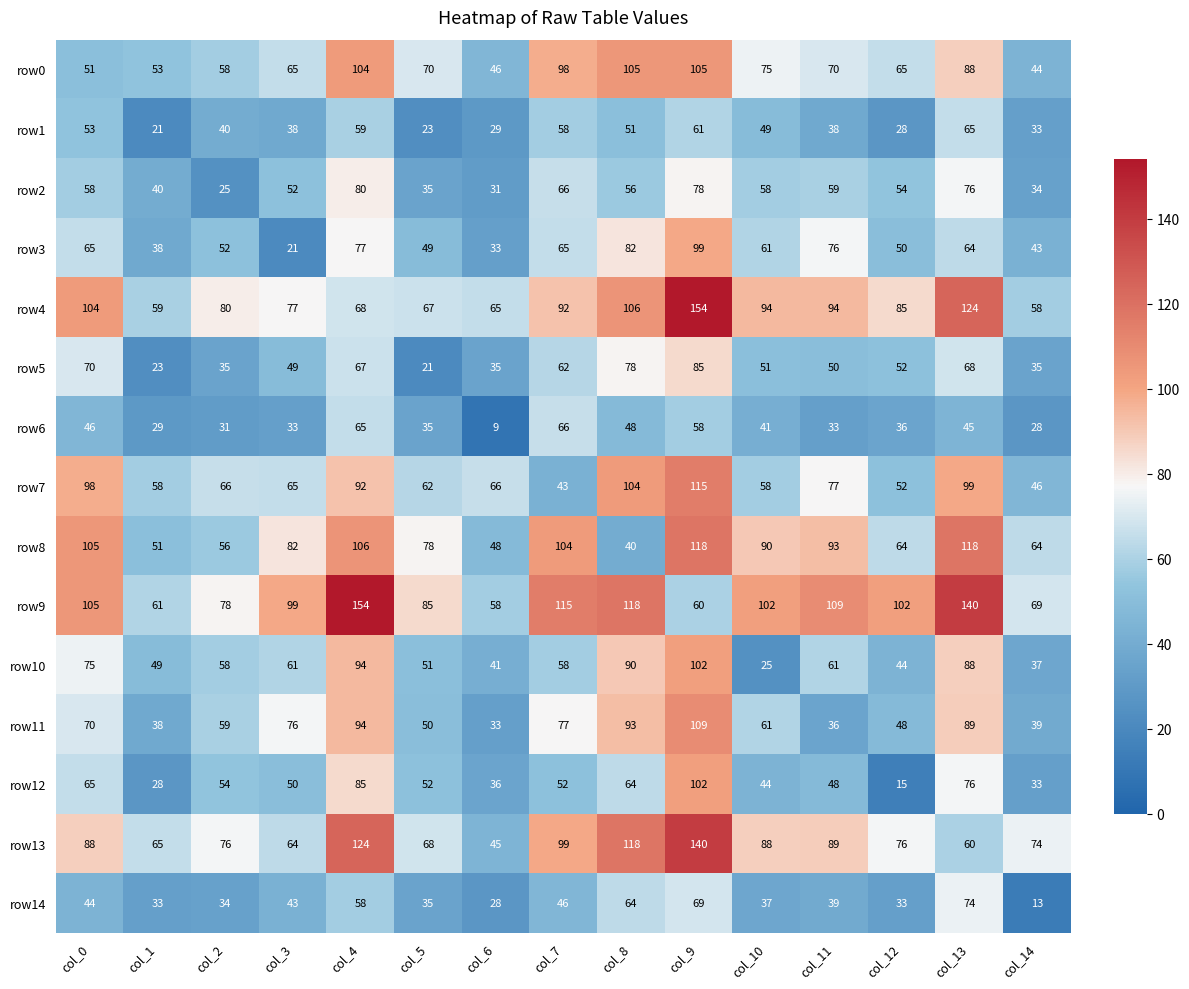

Between col_2 and col_11, which series saw the biggest shift?

row8